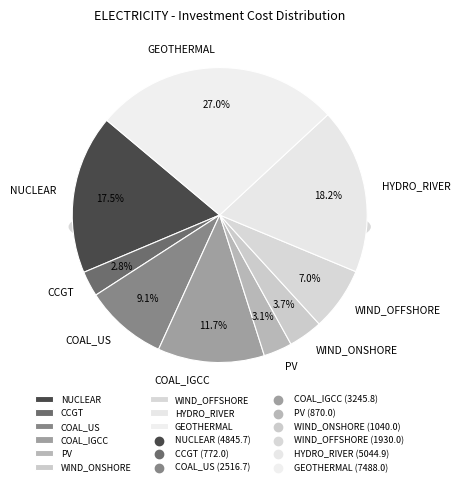

Which slice is the smallest?

CCGT